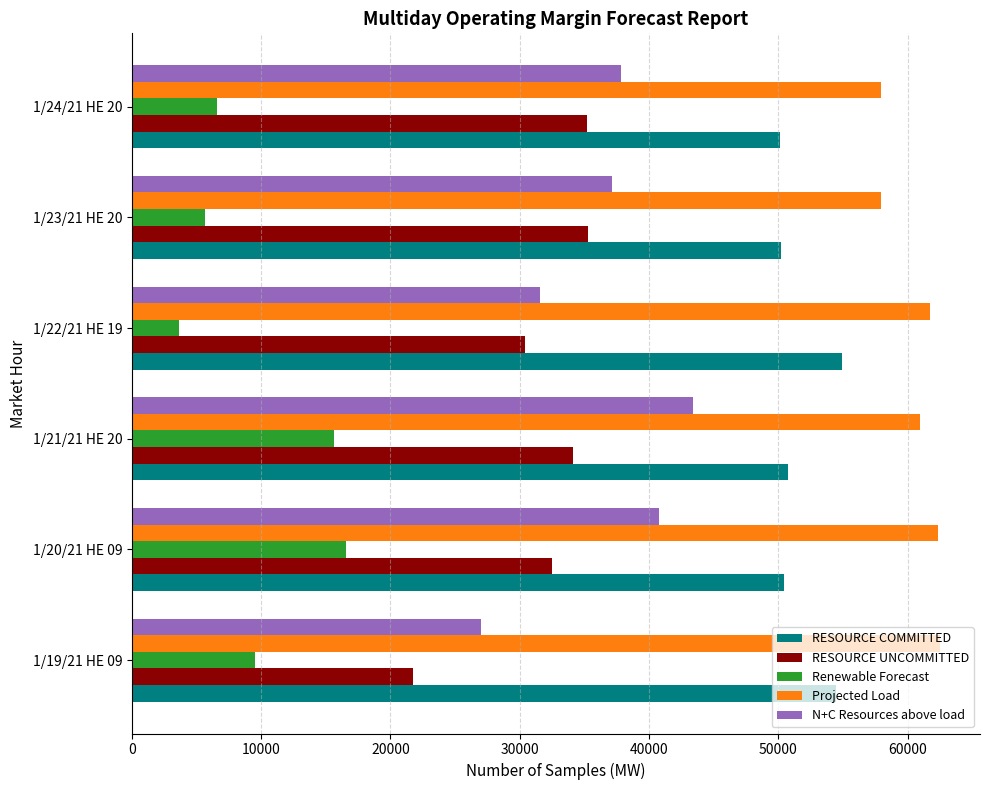

List the series in order of their peak value, lowest first.

Renewable Forecast, RESOURCE UNCOMMITTED, N+C Resources above load, RESOURCE COMMITTED, Projected Load